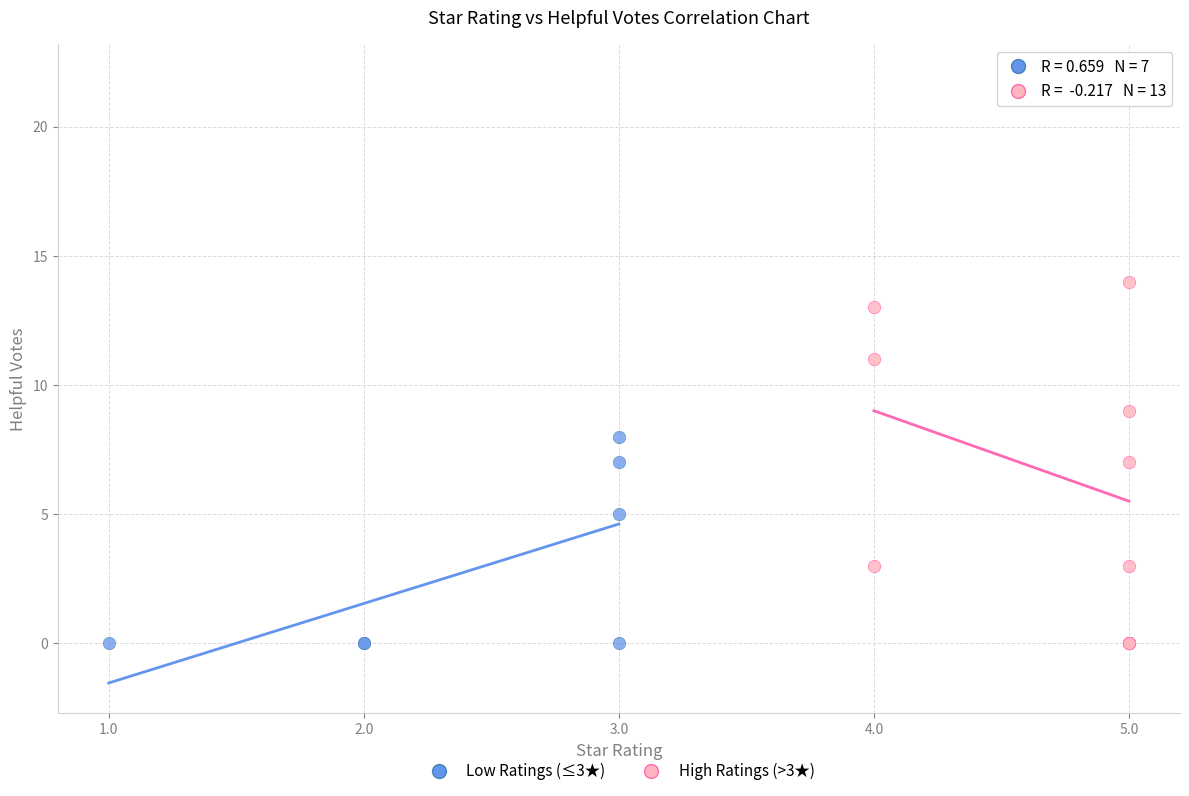

Which series has the largest Y range (max minus min)?

High Ratings (>3★)